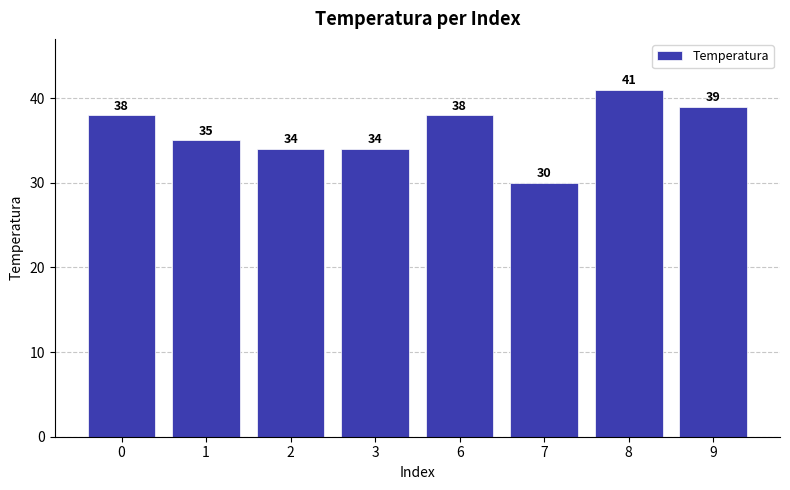

The chart shows a value of 34 at 3. True or false?

True